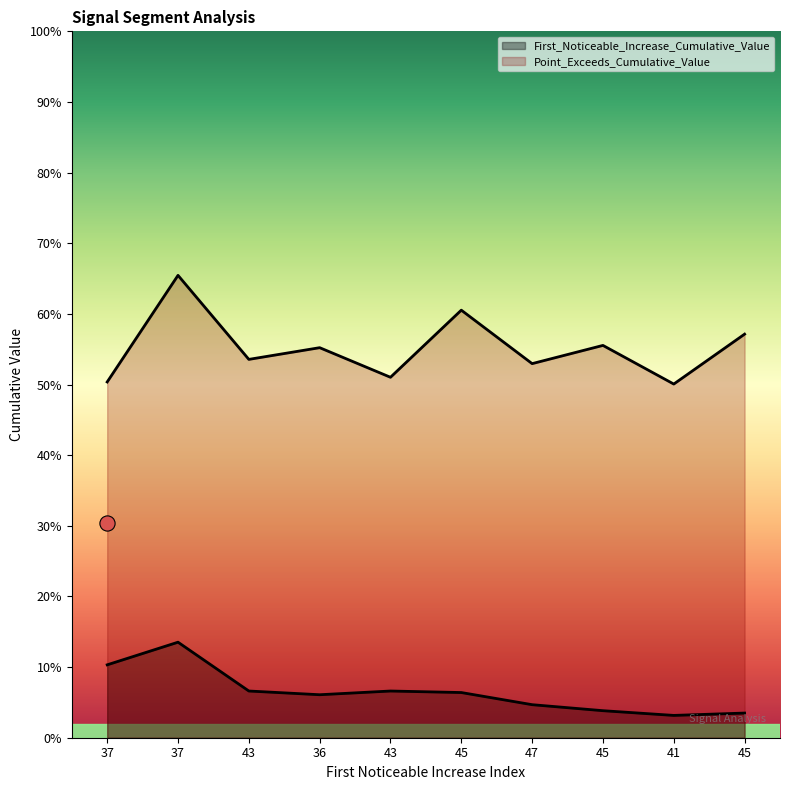

Which series reaches the minimum Y coordinate?

First_Noticeable_Increase_Cumulative_Value